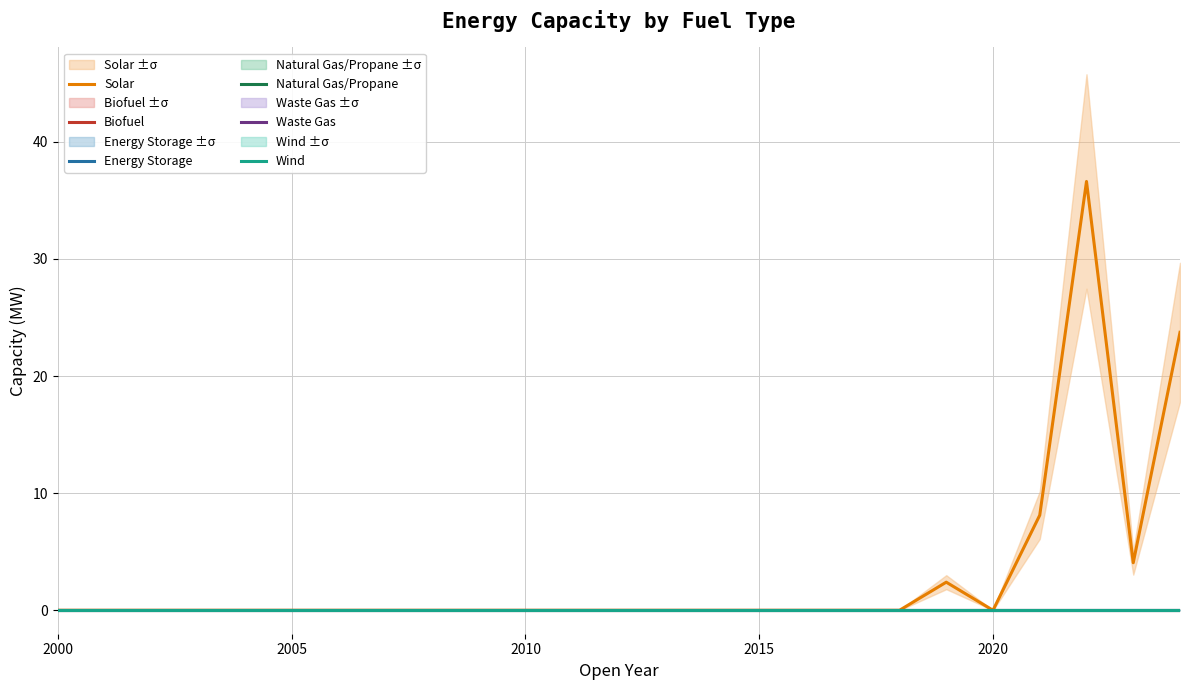

True or false: Energy Storage and Wind cross at least once.

False